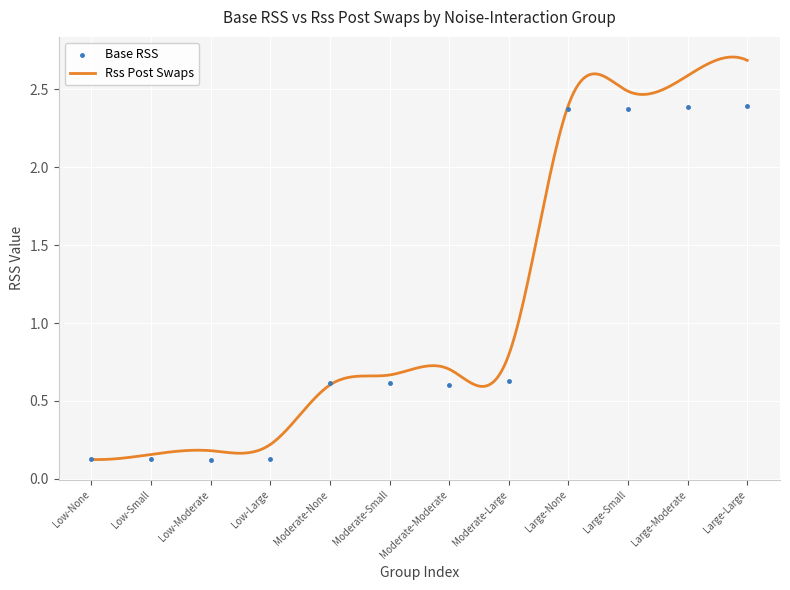

Approximately how many times larger is the value at Low-Moderate compared to Large-None?

0.1